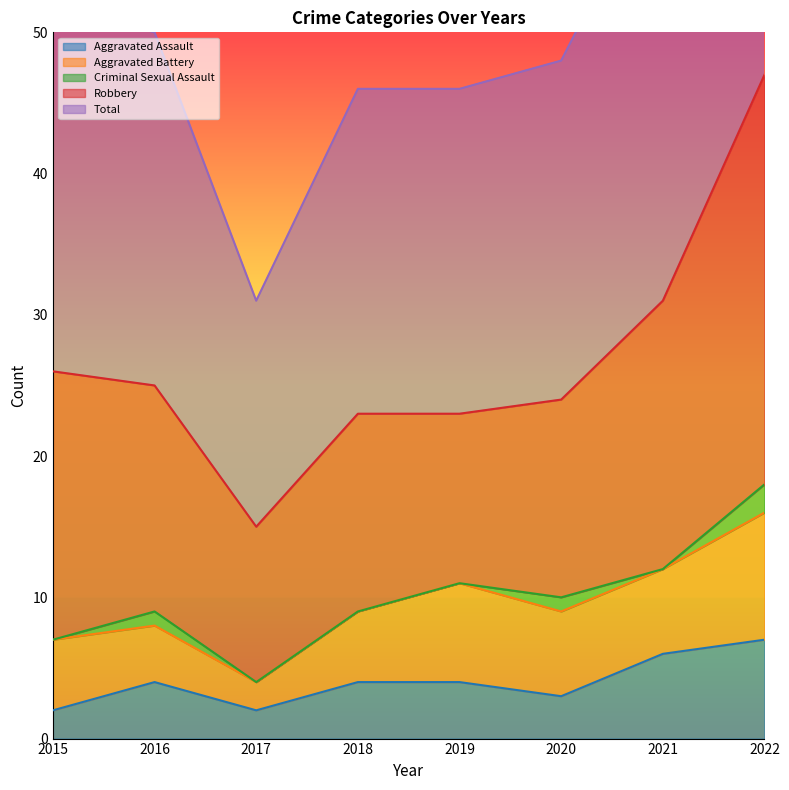

What is the sum of all Aggravated Battery values?

44